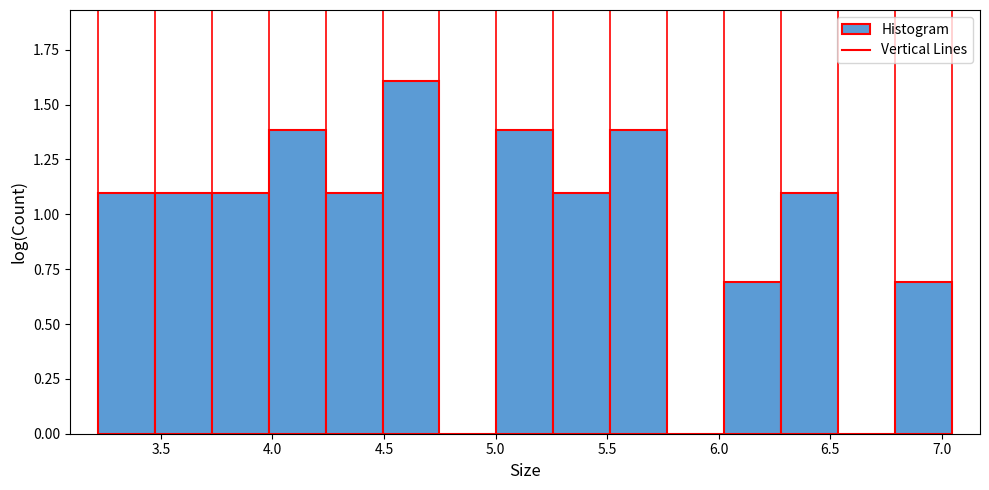

Which range on the x-axis has the tallest bar?

4.50 to 4.75